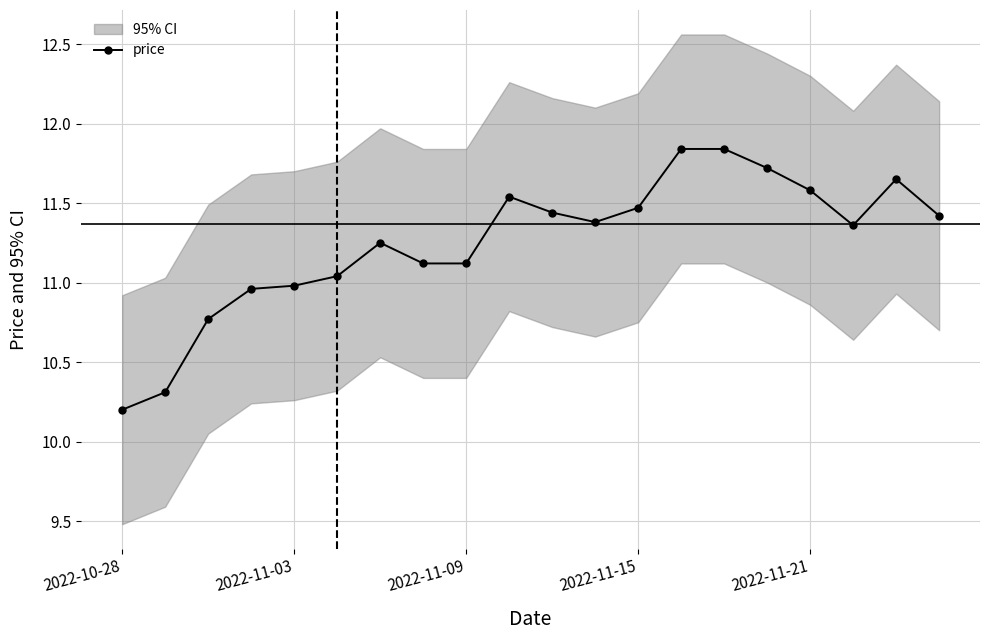

Is it true that price equals 7.5 at 2022-11-03?

False